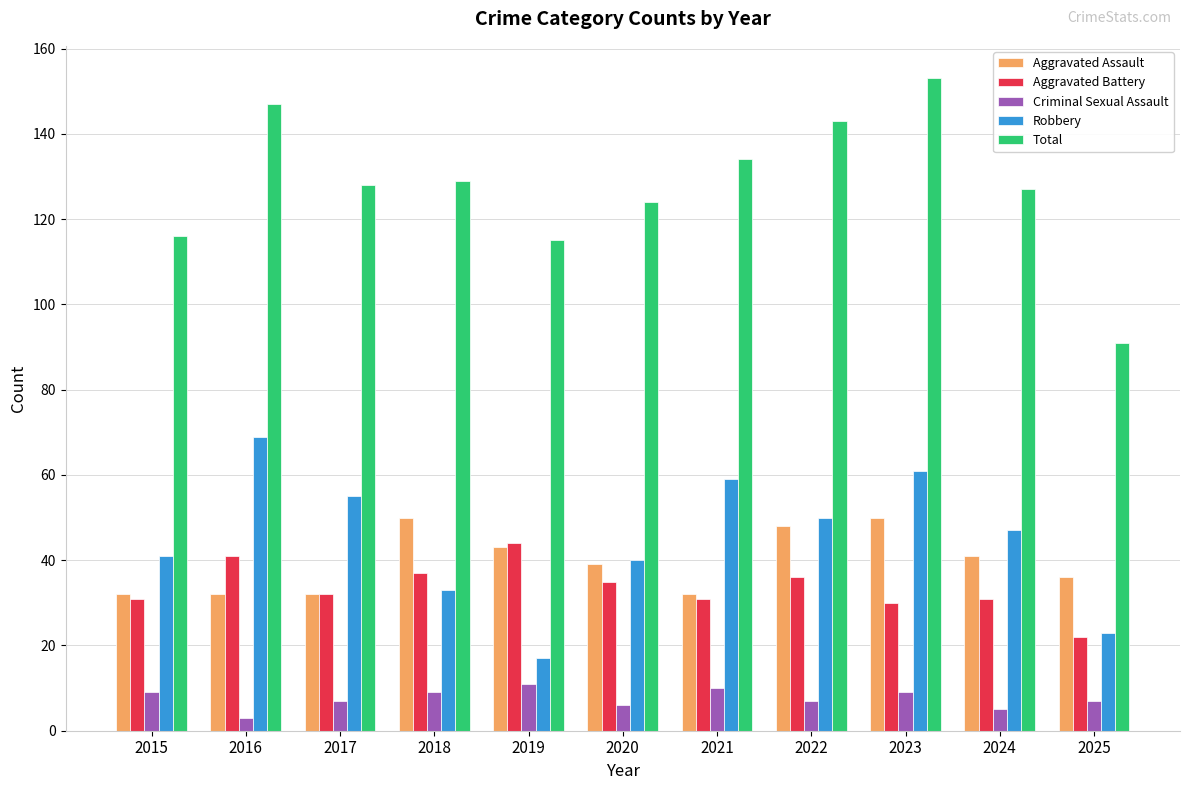

Which series has the largest range (max minus min)?

Total